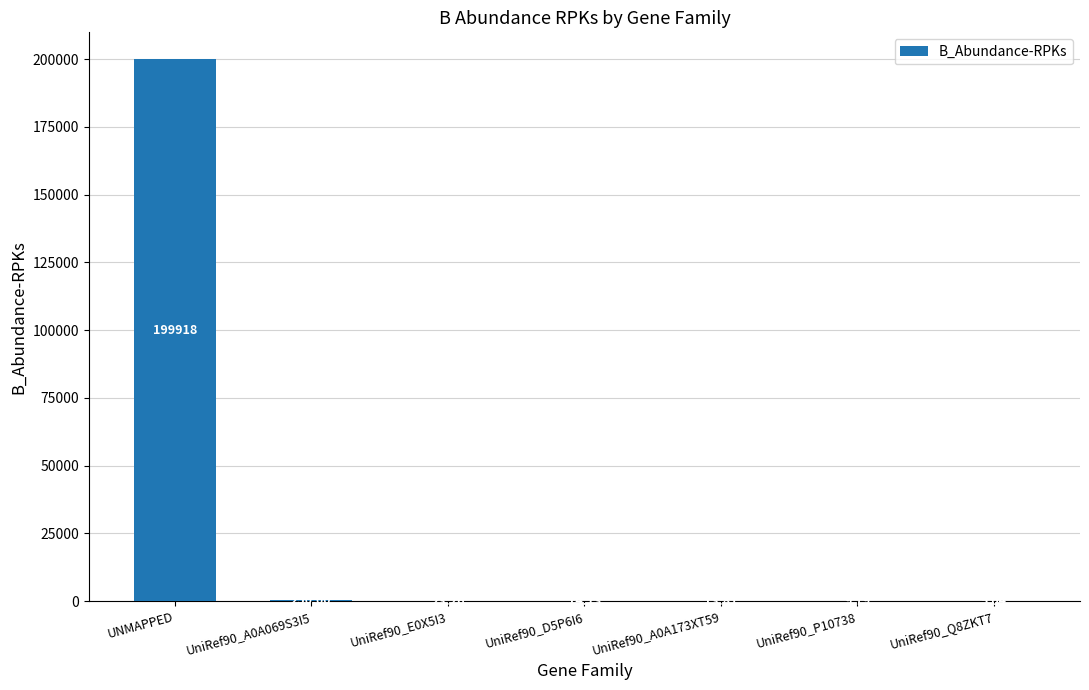

What is the sum of all values?

200234.0